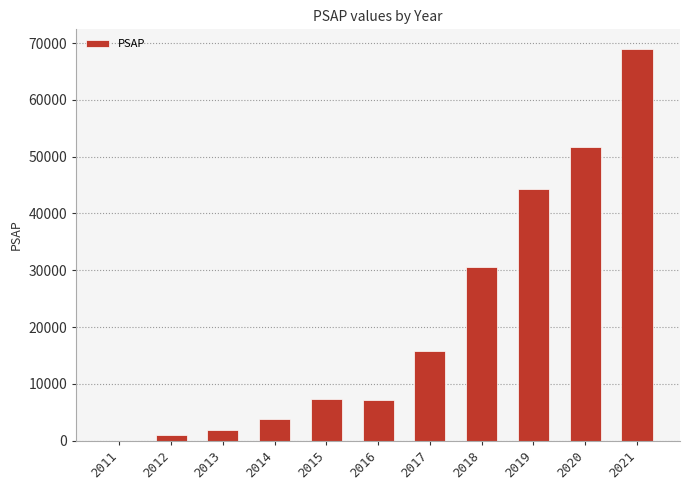

What is the sum of all values?

232611.3